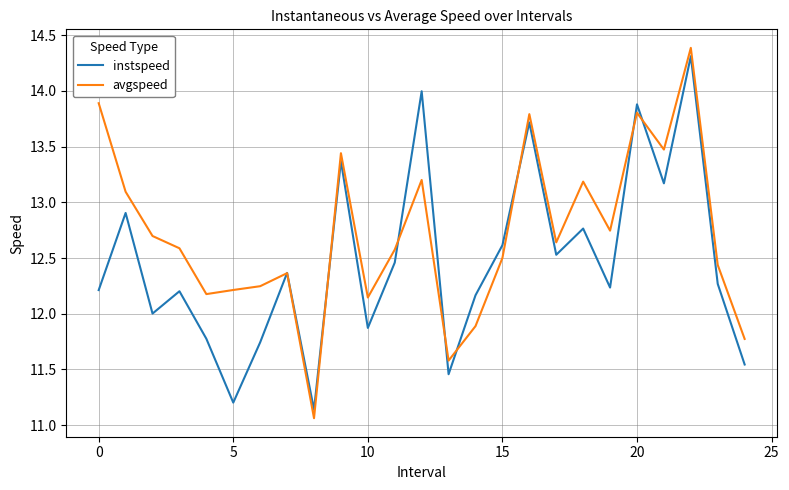

After their last crossing, which series has the higher values: avgspeed or instspeed?

avgspeed